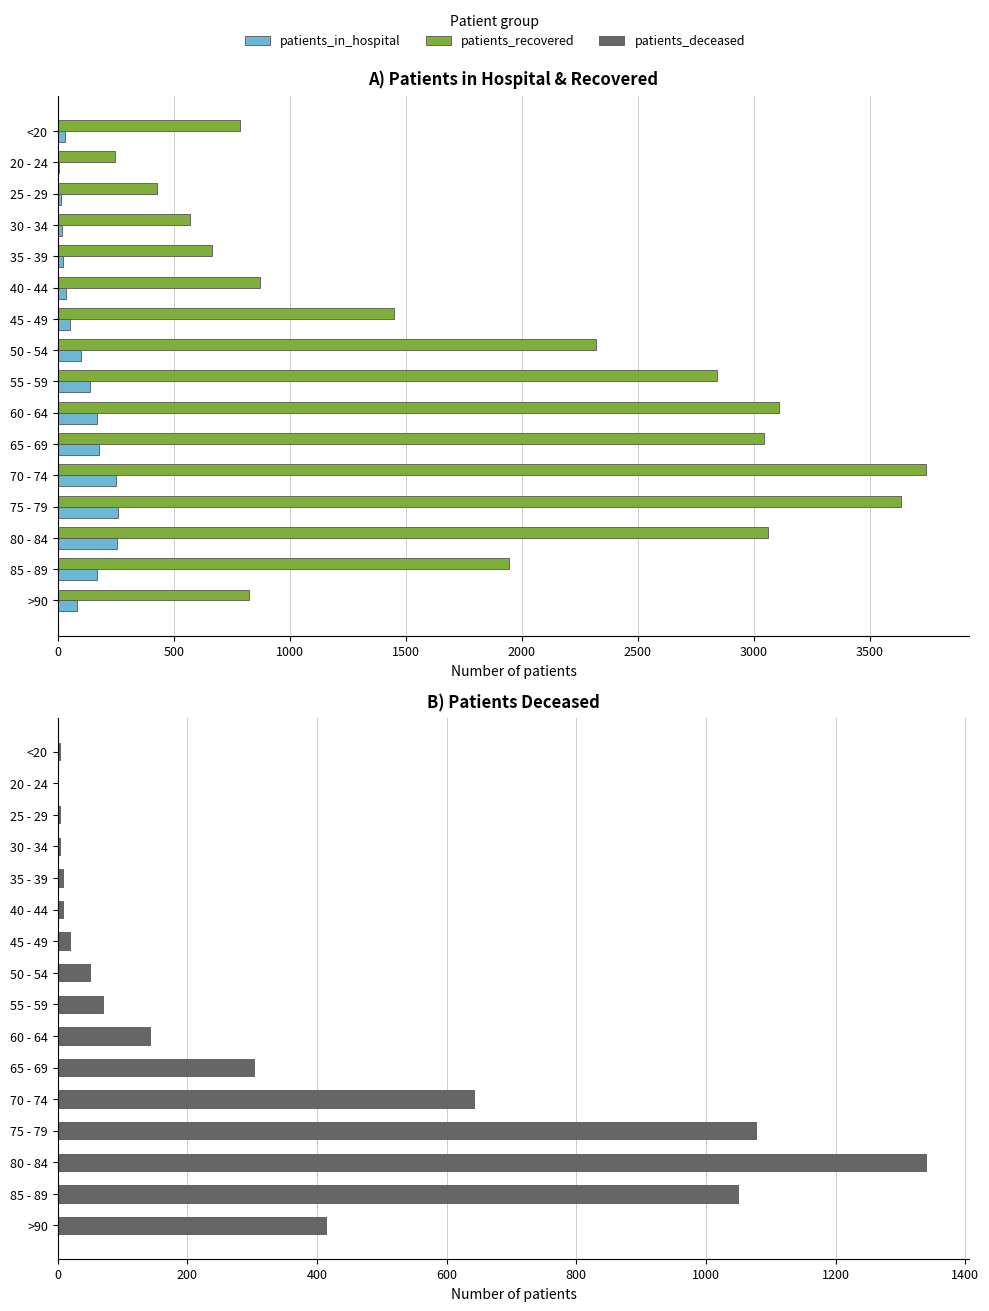

What is the value of the patients_deceased bar at the 9th from the left?

70